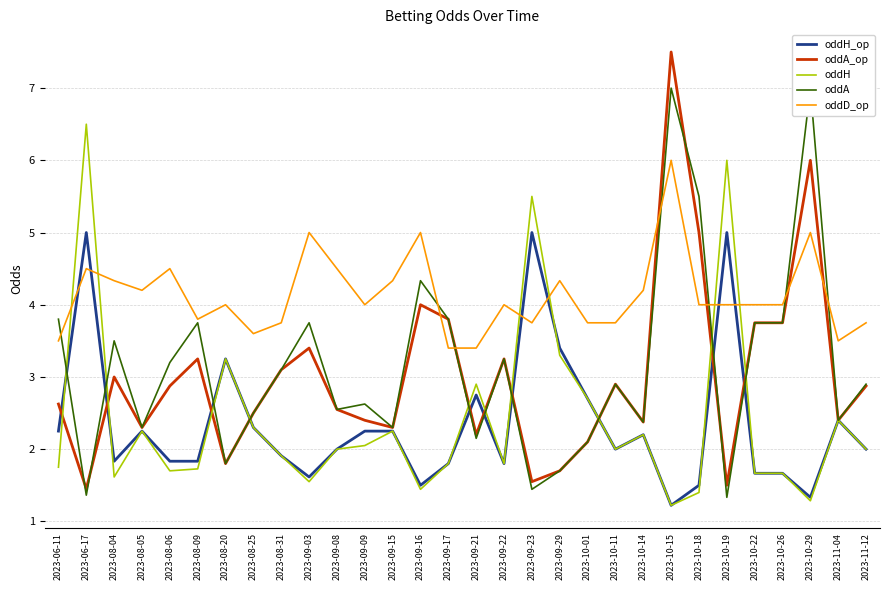

Reading left to right, extract all data points from this chart.

oddH_op: 2023-06-11=2.2	2023-06-17=5.0	2023-08-04=1.8	2023-08-05=2.2	2023-08-06=1.8	2023-08-09=1.8	2023-08-20=3.2	2023-08-25=2.3	2023-08-31=1.9	2023-09-03=1.6	2023-09-08=2.0	2023-09-09=2.2	2023-09-15=2.2	2023-09-16=1.5	2023-09-17=1.8	2023-09-21=2.8	2023-09-22=1.8	2023-09-23=5.0	2023-09-29=3.4	2023-10-01=2.7	2023-10-11=2.0	2023-10-14=2.2	2023-10-15=1.2	2023-10-18=1.5	2023-10-19=5.0	2023-10-22=1.7	2023-10-26=1.7	2023-10-29=1.3	2023-11-04=2.4	2023-11-12=2.0
oddA_op: 2023-06-11=2.6	2023-06-17=1.4	2023-08-04=3.0	2023-08-05=2.3	2023-08-06=2.9	2023-08-09=3.2	2023-08-20=1.8	2023-08-25=2.5	2023-08-31=3.1	2023-09-03=3.4	2023-09-08=2.5	2023-09-09=2.4	2023-09-15=2.3	2023-09-16=4.0	2023-09-17=3.8	2023-09-21=2.2	2023-09-22=3.2	2023-09-23=1.6	2023-09-29=1.7	2023-10-01=2.1	2023-10-11=2.9	2023-10-14=2.4	2023-10-15=7.5	2023-10-18=5.0	2023-10-19=1.5	2023-10-22=3.8	2023-10-26=3.8	2023-10-29=6.0	2023-11-04=2.4	2023-11-12=2.9
oddH: 2023-06-11=1.8	2023-06-17=6.5	2023-08-04=1.6	2023-08-05=2.2	2023-08-06=1.7	2023-08-09=1.7	2023-08-20=3.2	2023-08-25=2.3	2023-08-31=1.9	2023-09-03=1.6	2023-09-08=2.0	2023-09-09=2.0	2023-09-15=2.2	2023-09-16=1.4	2023-09-17=1.8	2023-09-21=2.9	2023-09-22=1.8	2023-09-23=5.5	2023-09-29=3.3	2023-10-01=2.7	2023-10-11=2.0	2023-10-14=2.2	2023-10-15=1.2	2023-10-18=1.4	2023-10-19=6.0	2023-10-22=1.7	2023-10-26=1.7	2023-10-29=1.3	2023-11-04=2.4	2023-11-12=2.0
oddA: 2023-06-11=3.8	2023-06-17=1.4	2023-08-04=3.5	2023-08-05=2.3	2023-08-06=3.2	2023-08-09=3.8	2023-08-20=1.8	2023-08-25=2.5	2023-08-31=3.1	2023-09-03=3.8	2023-09-08=2.5	2023-09-09=2.6	2023-09-15=2.3	2023-09-16=4.3	2023-09-17=3.8	2023-09-21=2.1	2023-09-22=3.2	2023-09-23=1.4	2023-09-29=1.7	2023-10-01=2.1	2023-10-11=2.9	2023-10-14=2.4	2023-10-15=7.0	2023-10-18=5.5	2023-10-19=1.3	2023-10-22=3.8	2023-10-26=3.8	2023-10-29=7.0	2023-11-04=2.4	2023-11-12=2.9
oddD_op: 2023-06-11=3.5	2023-06-17=4.5	2023-08-04=4.3	2023-08-05=4.2	2023-08-06=4.5	2023-08-09=3.8	2023-08-20=4.0	2023-08-25=3.6	2023-08-31=3.8	2023-09-03=5.0	2023-09-08=4.5	2023-09-09=4.0	2023-09-15=4.3	2023-09-16=5.0	2023-09-17=3.4	2023-09-21=3.4	2023-09-22=4.0	2023-09-23=3.8	2023-09-29=4.3	2023-10-01=3.8	2023-10-11=3.8	2023-10-14=4.2	2023-10-15=6.0	2023-10-18=4.0	2023-10-19=4.0	2023-10-22=4.0	2023-10-26=4.0	2023-10-29=5.0	2023-11-04=3.5	2023-11-12=3.8